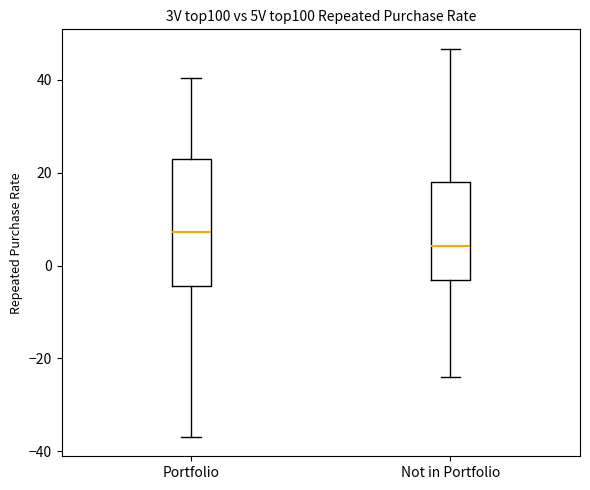

Reading left to right, read every box against the y-axis: the position of its median line, the range the box covers, and the ends of its whiskers. The values are not printed on the chart, so give them approximately, as read against the axis.

Portfolio: median 8, box -4 to 22, whiskers -36 to 40
Not in Portfolio: median 4, box -4 to 18, whiskers -24 to 46